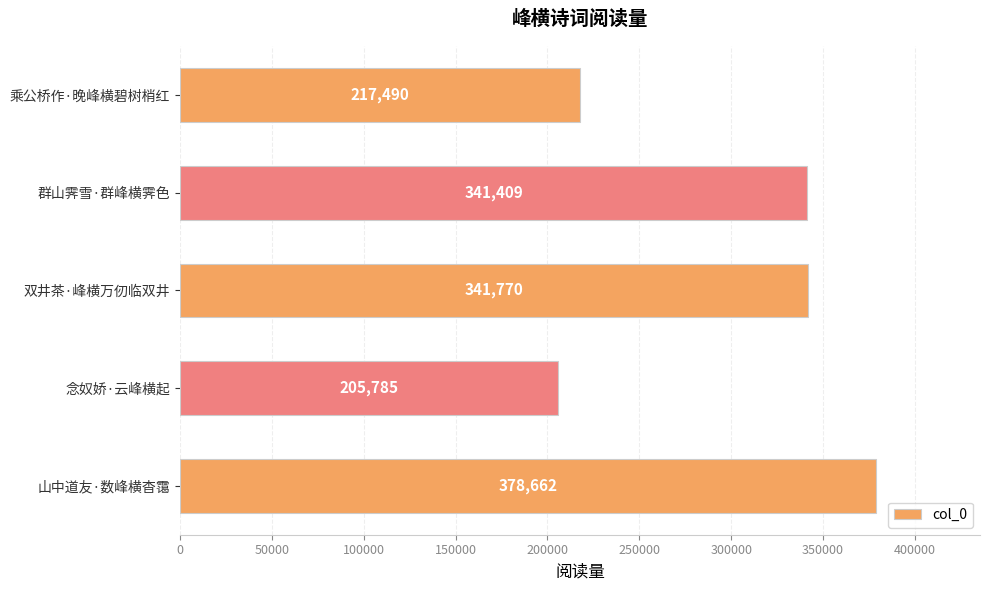

The chart shows a value of 113653 at 乘公桥作·晚峰横碧树梢红. True or false?

False